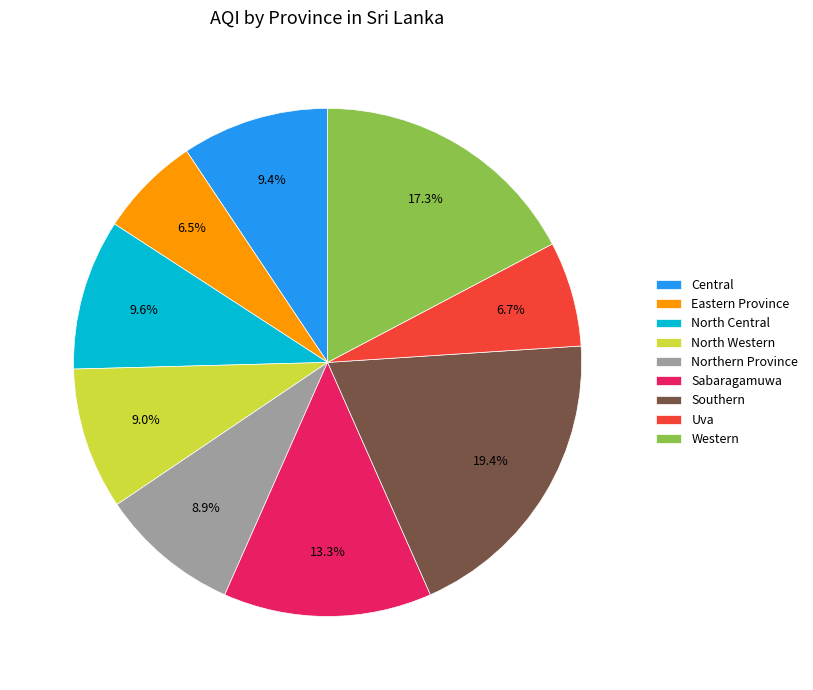

Is there any slice that represents more than half of the pie?

No